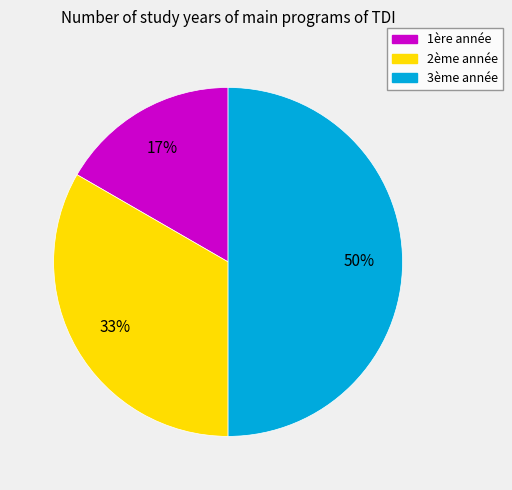

The 2ème année slice represents 33% of the pie. True or false?

True